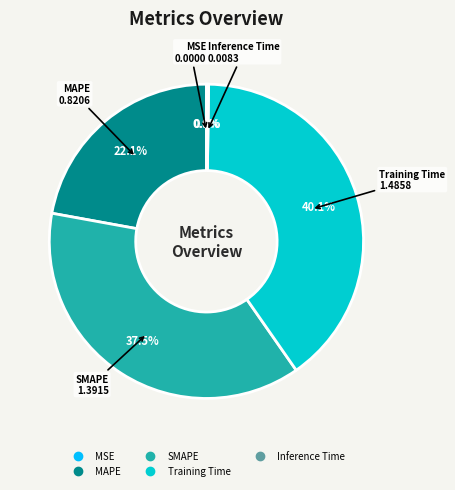

Which has a higher value, MAPE or Training Time?

Training Time